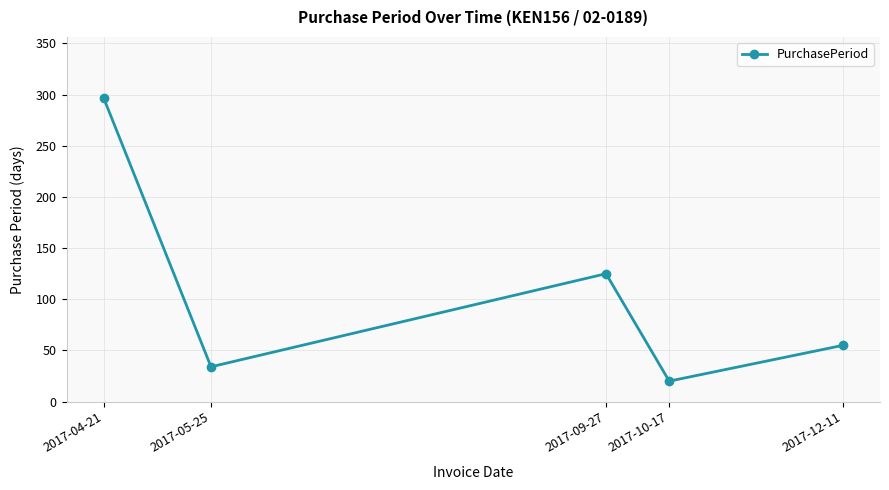

Where is the first local maximum?

2017-09-27